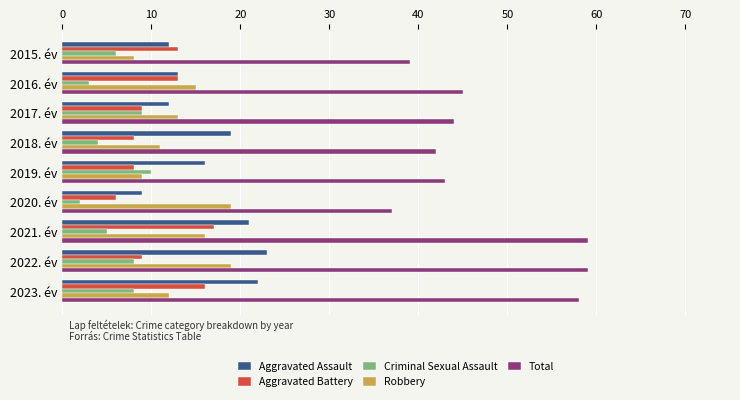

What is the total value across all series at 2023. év?

116